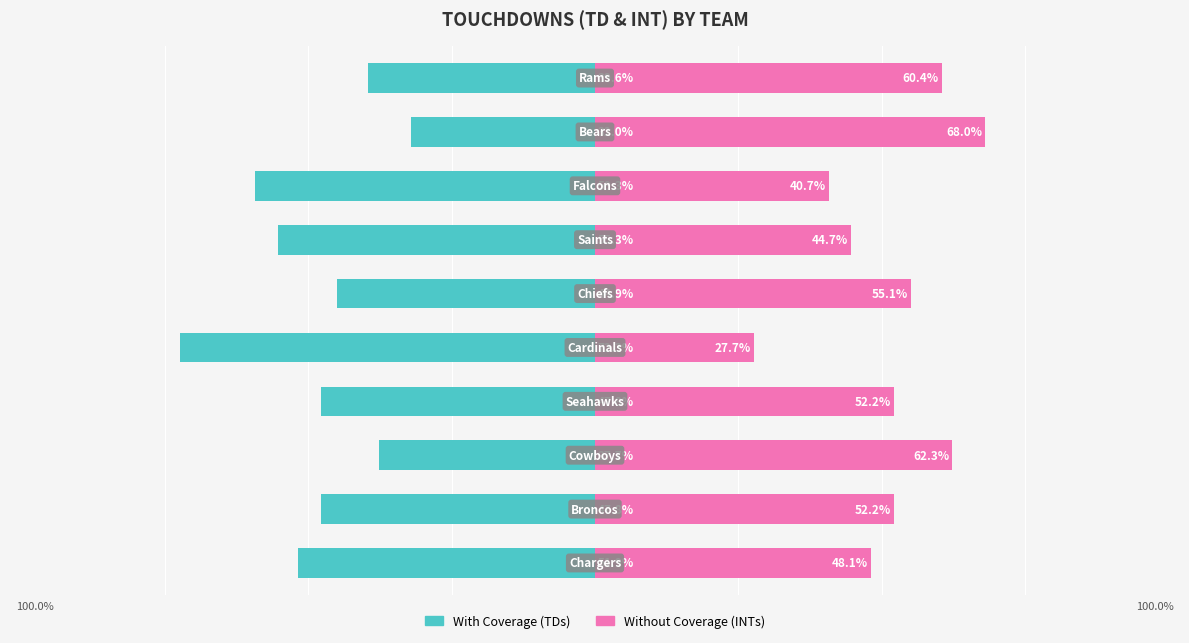

Rank the series by their average value, from highest to lowest.

Without Coverage, With Coverage